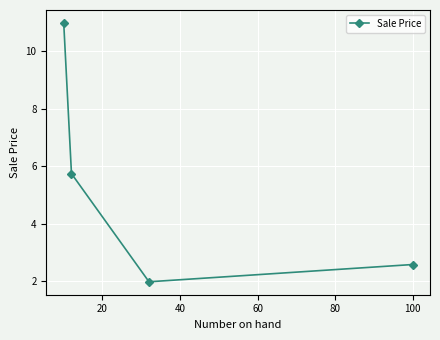

What is the value of the 1st point from the left?

11.0